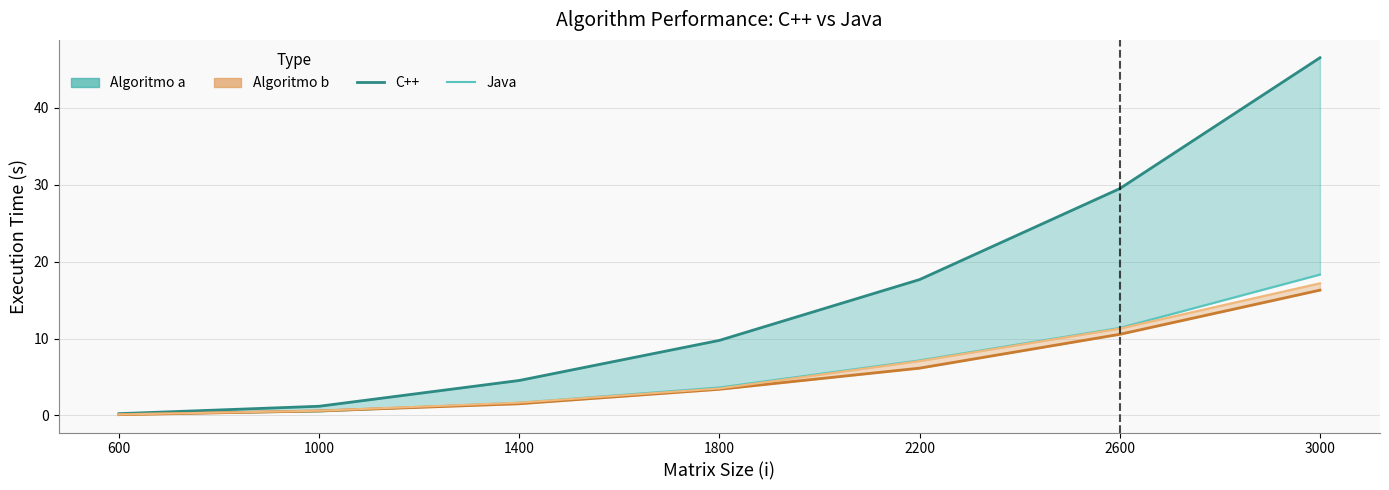

At which label does C++ Algoritmo b first exceed 3?

1800